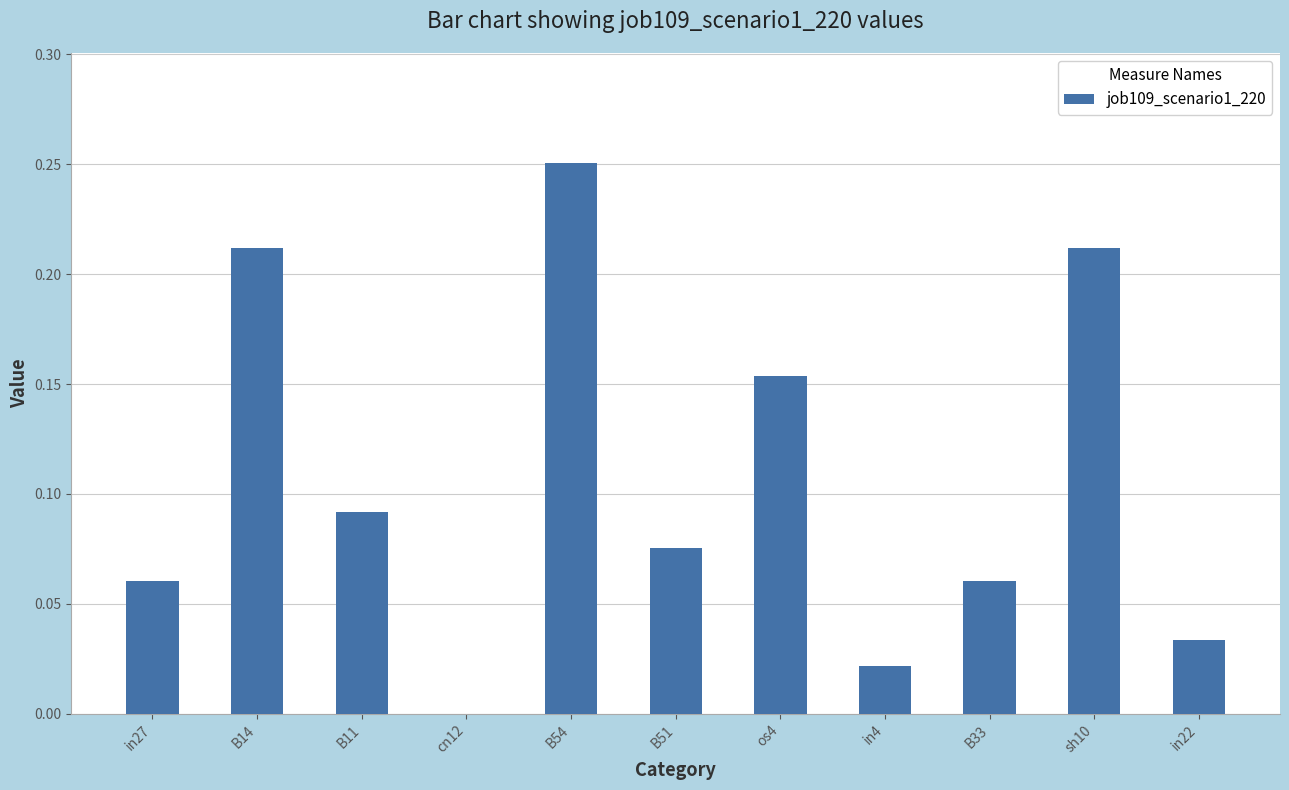

True or false: the data shows 0.1 at B54.

False